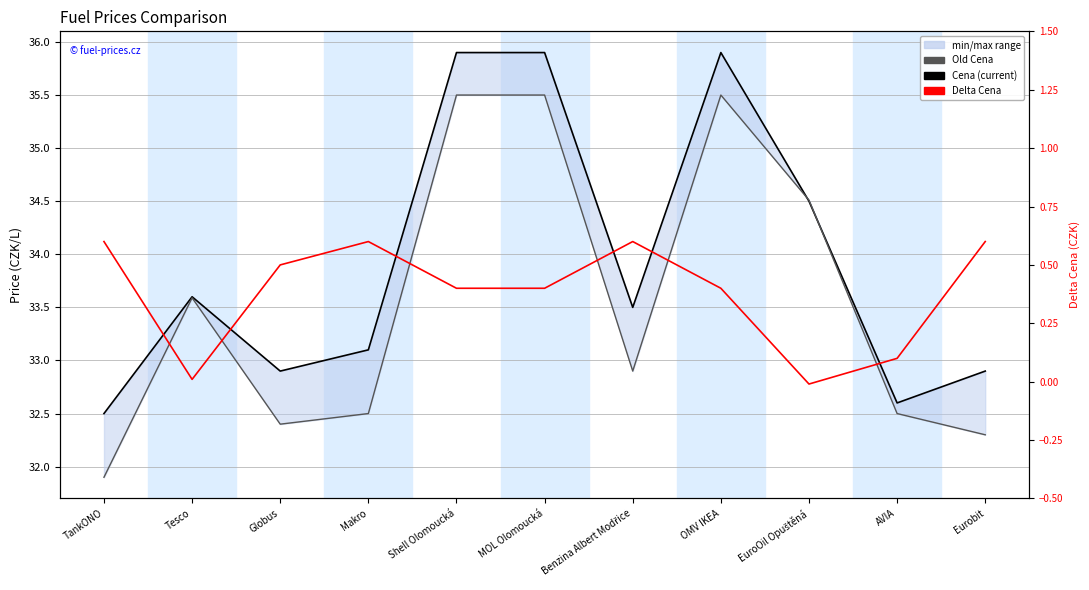

What is the label of the 6th point from the right?

MOL Olomoucká